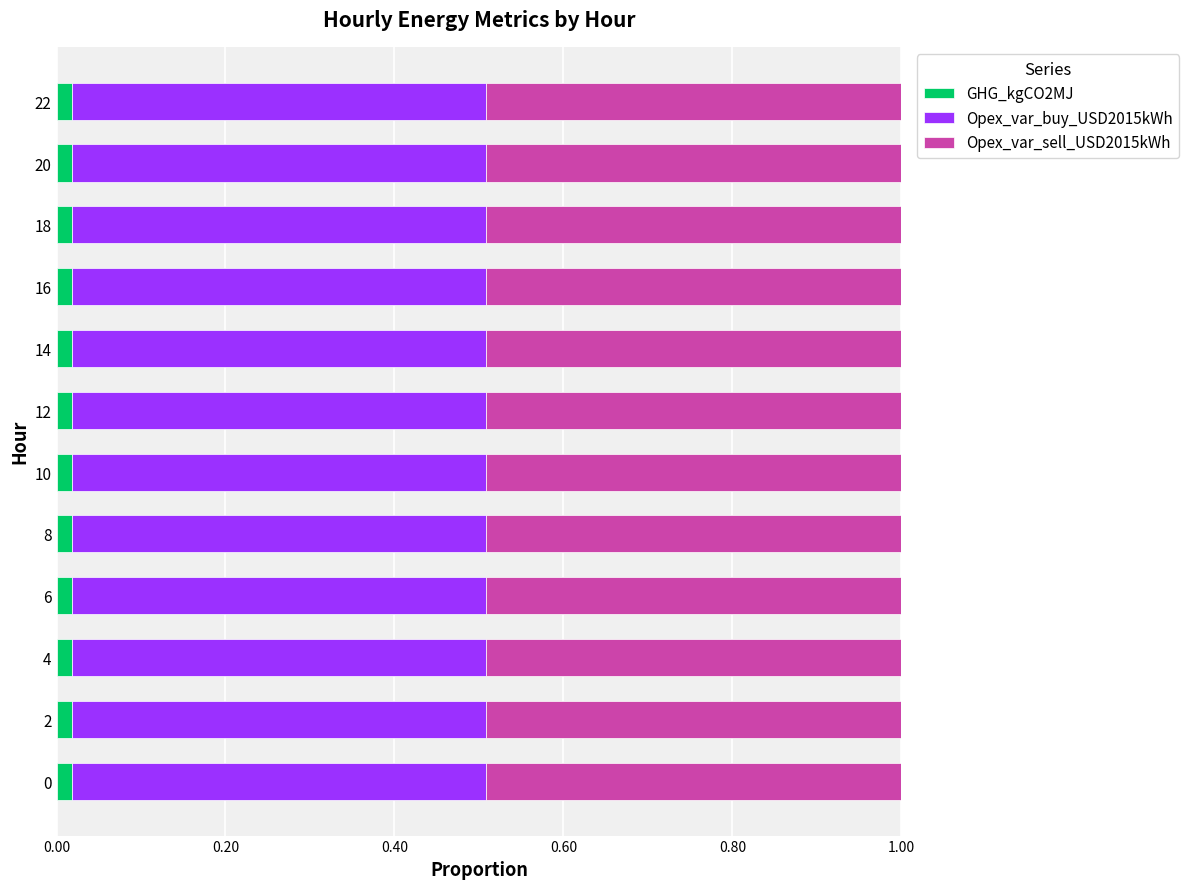

Rank the series at 14 from lowest to highest value.

GHG_kgCO2MJ, Opex_var_buy_USD2015kWh, Opex_var_sell_USD2015kWh